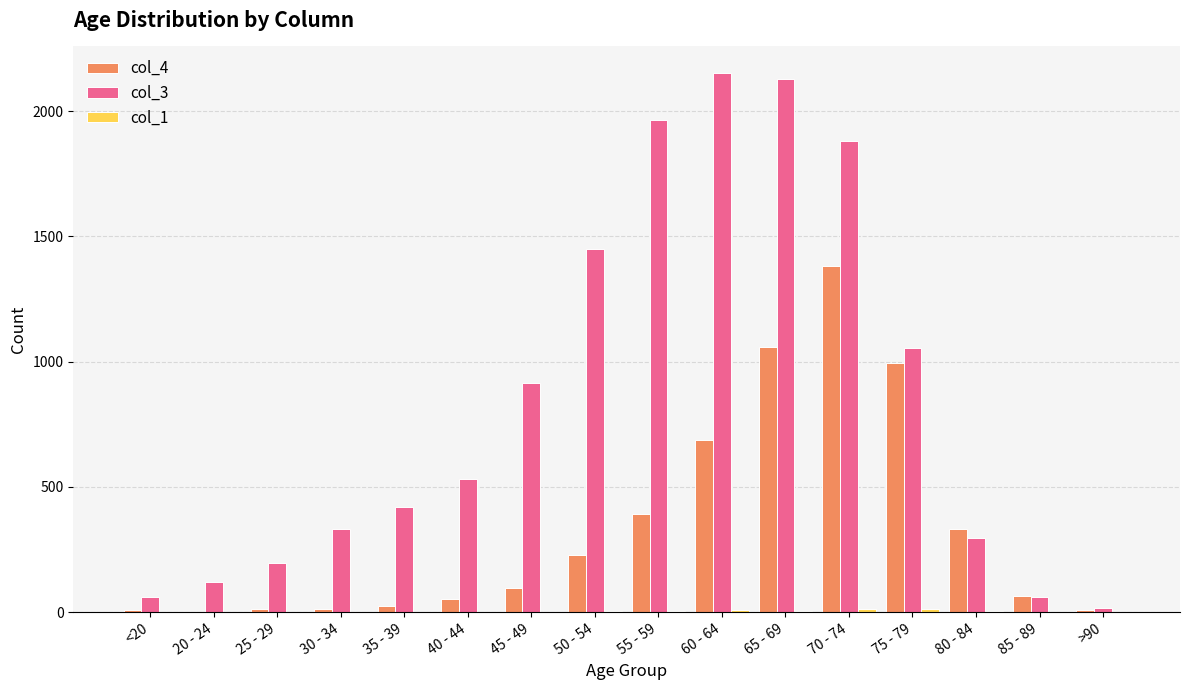

What is the maximum value shown in the chart?

2151